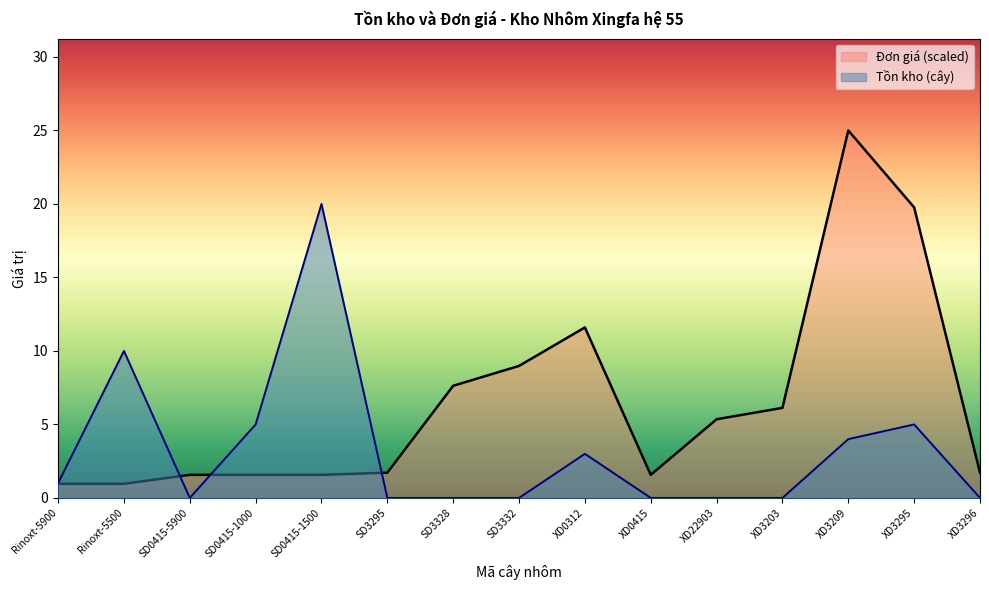

The Đơn giá series shows 6.1 at XD3203. True or false?

True